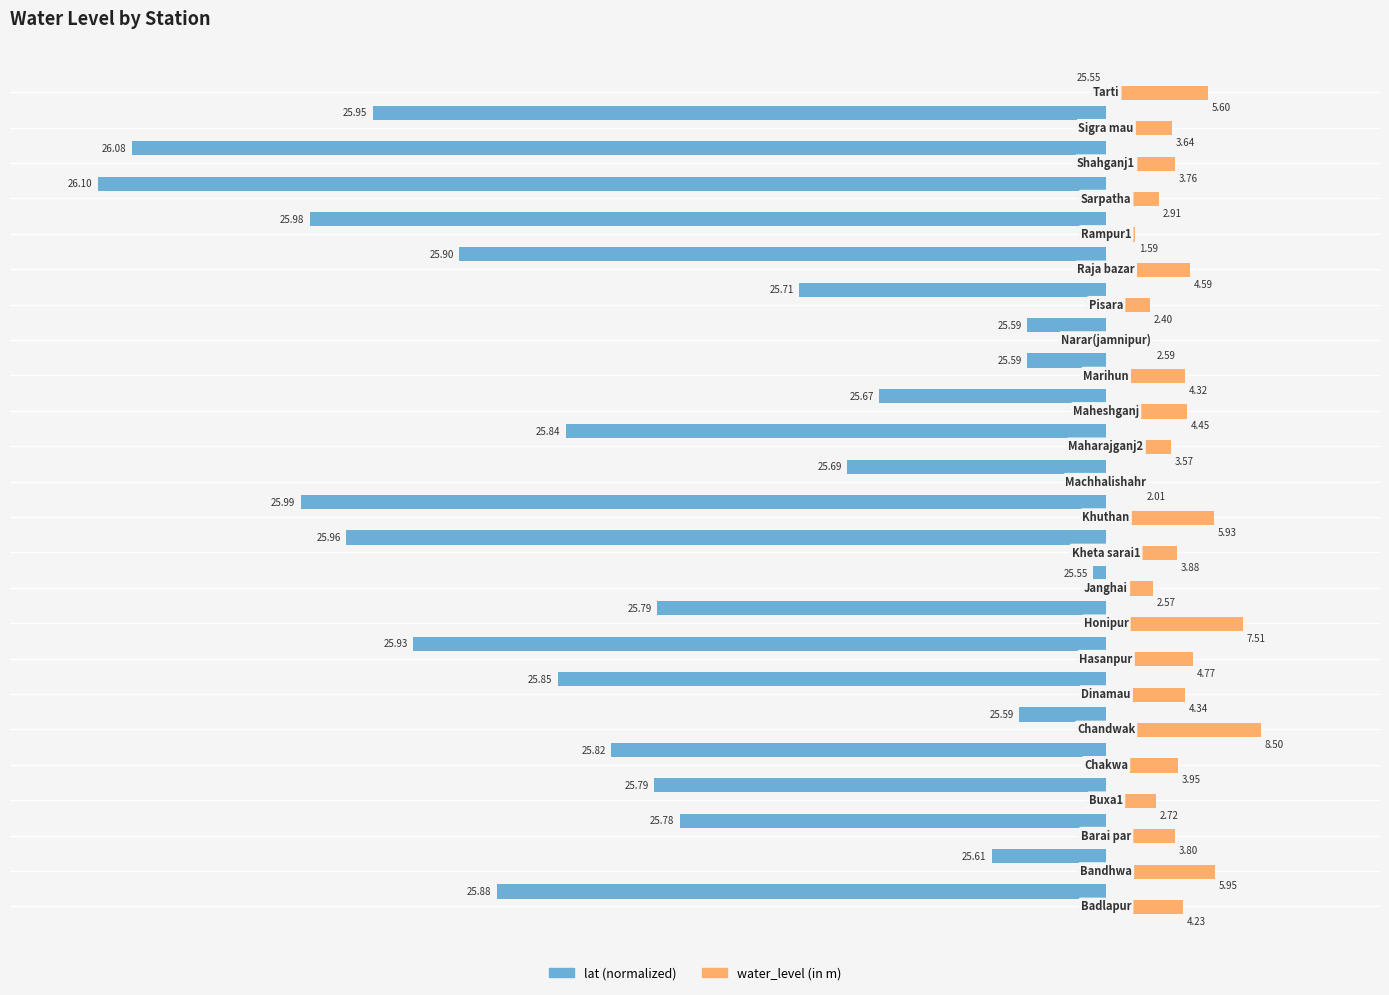

Count the number of categories in the chart.

24